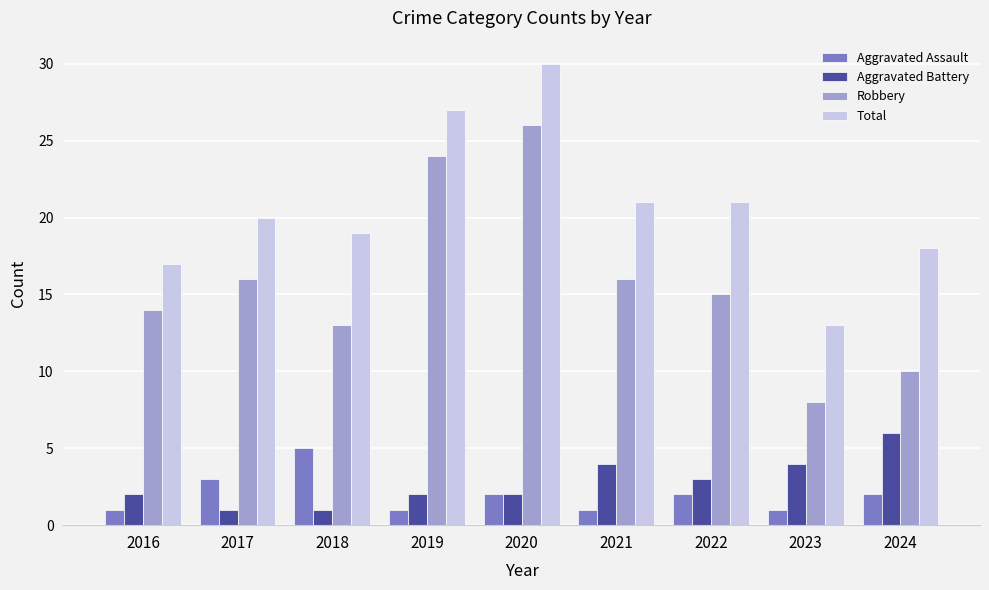

At which category is the sum across all series the highest?

2020